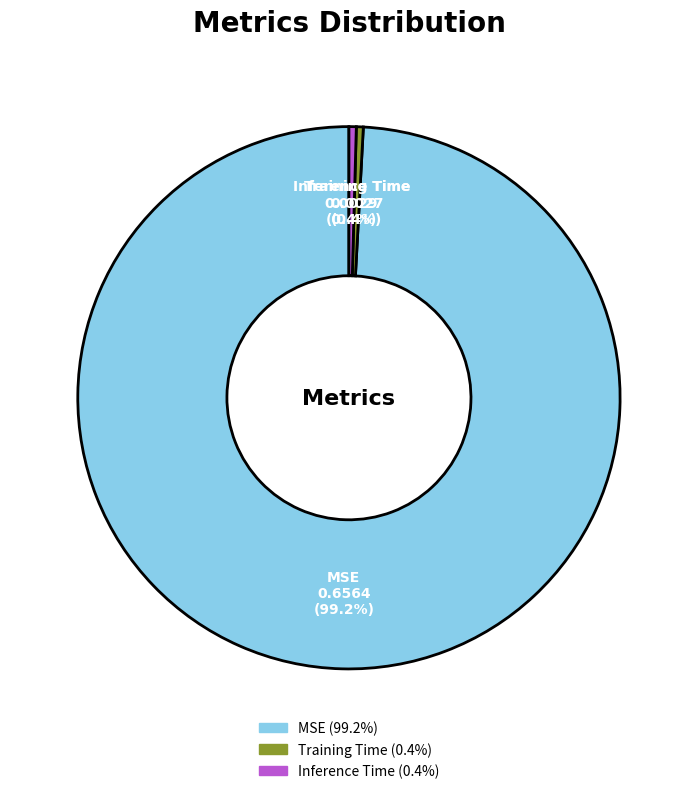

Does Training Time represent more than half of the total?

No